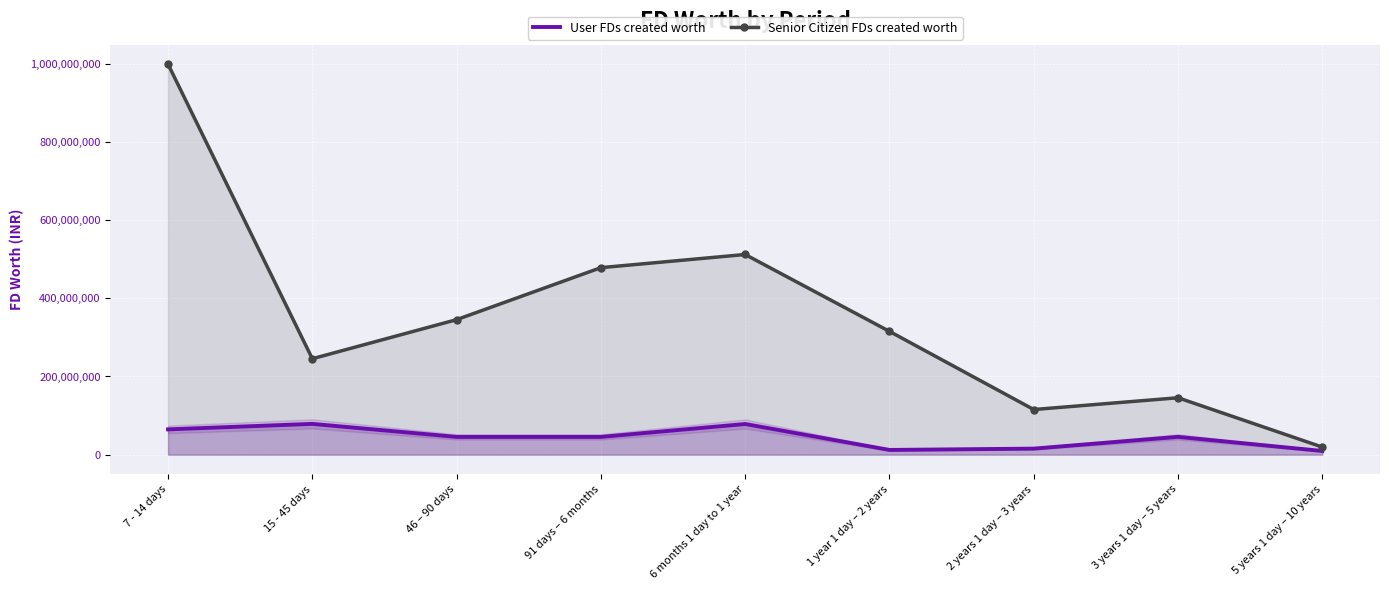

Between 46 – 90 days and 3 years 1 day – 5 years, which series saw the biggest shift?

Senior Citizen FDs created worth